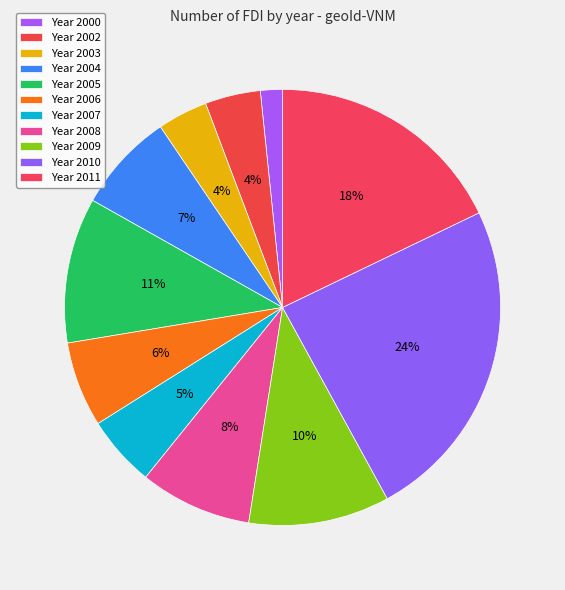

How many slices are in this pie chart?

11